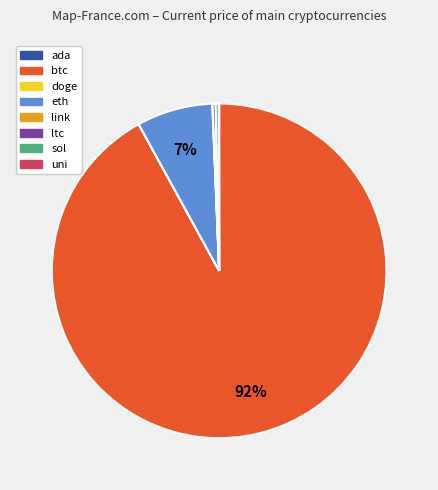

What percentage is the eth slice, to the nearest percent?

7%